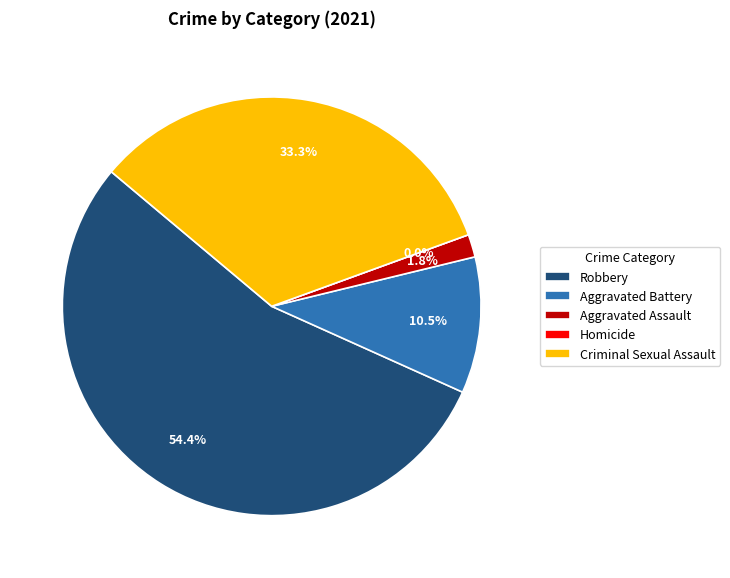

Between Aggravated Assault and Homicide, which is larger?

Aggravated Assault